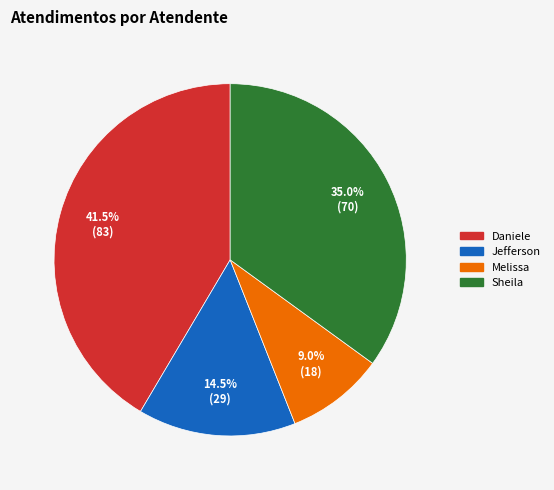

To the nearest percent, what is the average slice percentage?

25%